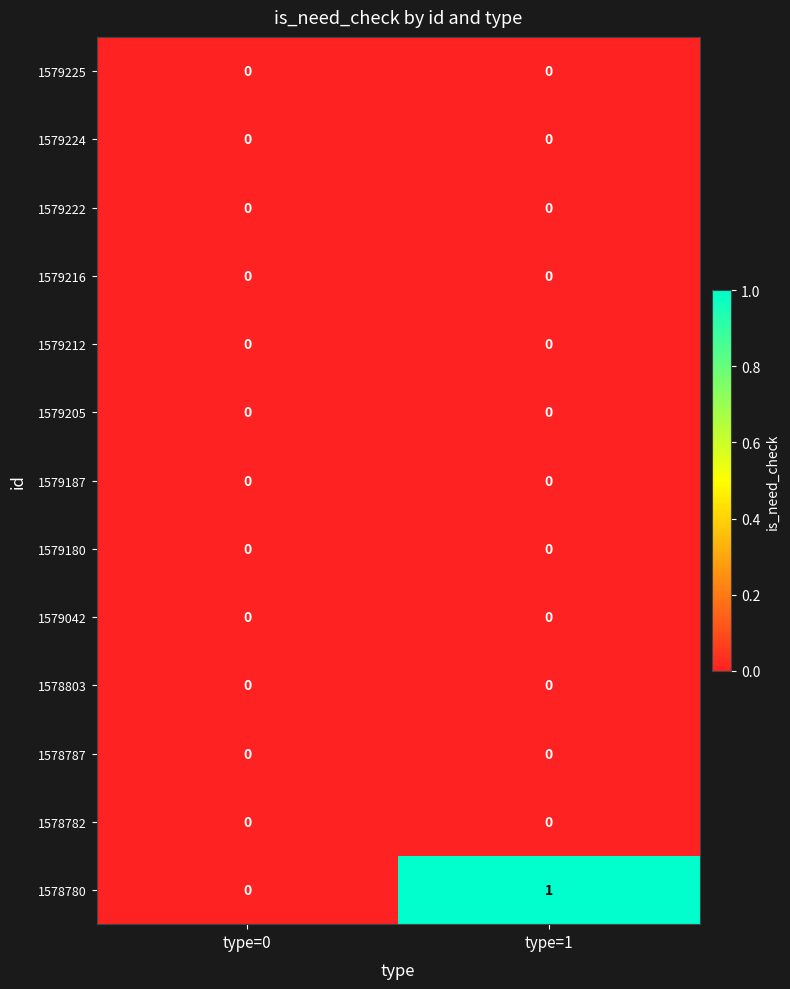

Reading left to right, list all the values displayed in this chart.

1579225: type=0=0	type=1=0
1579224: type=0=0	type=1=0
1579222: type=0=0	type=1=0
1579216: type=0=0	type=1=0
1579212: type=0=0	type=1=0
1579205: type=0=0	type=1=0
1579187: type=0=0	type=1=0
1579180: type=0=0	type=1=0
1579042: type=0=0	type=1=0
1578803: type=0=0	type=1=0
1578787: type=0=0	type=1=0
1578782: type=0=0	type=1=0
1578780: type=0=0	type=1=1